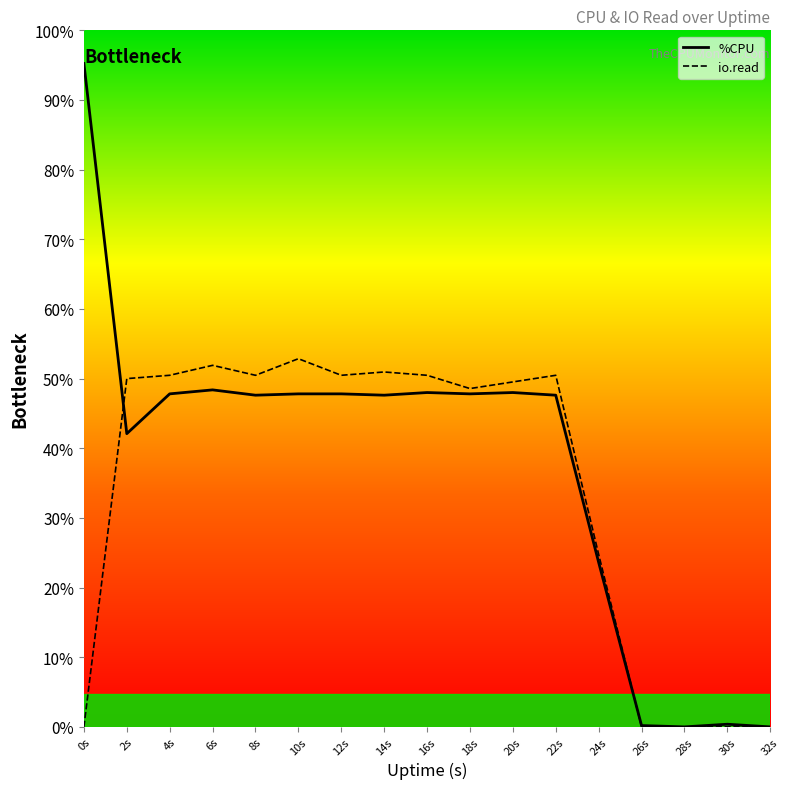

How many times do io.read and %CPU cross each other?

2